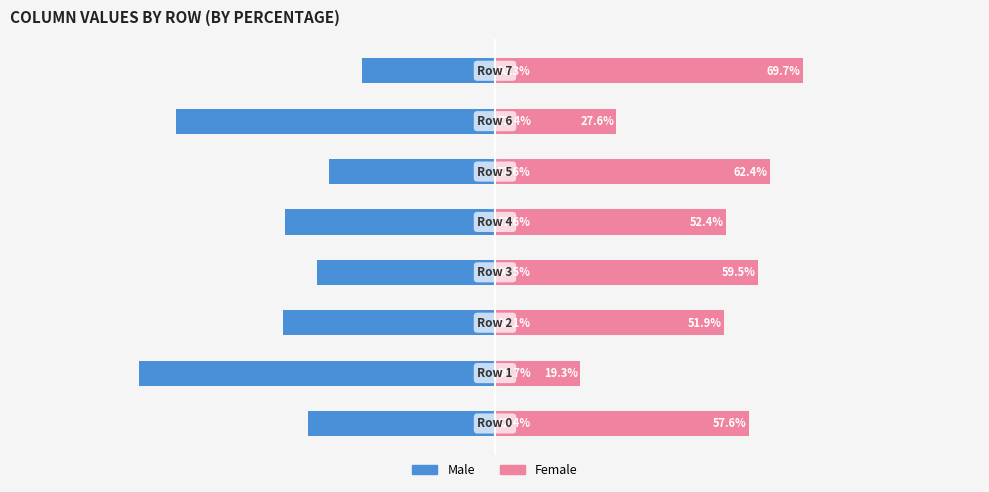

Reading left to right, transcribe all the data shown in this chart.

Male: 0=-42.4	1=-80.7	2=-48.1	3=-40.5	4=-47.6	5=-37.6	6=-72.4	7=-30.3
Female: 0=57.6	1=19.3	2=51.9	3=59.5	4=52.4	5=62.4	6=27.6	7=69.7